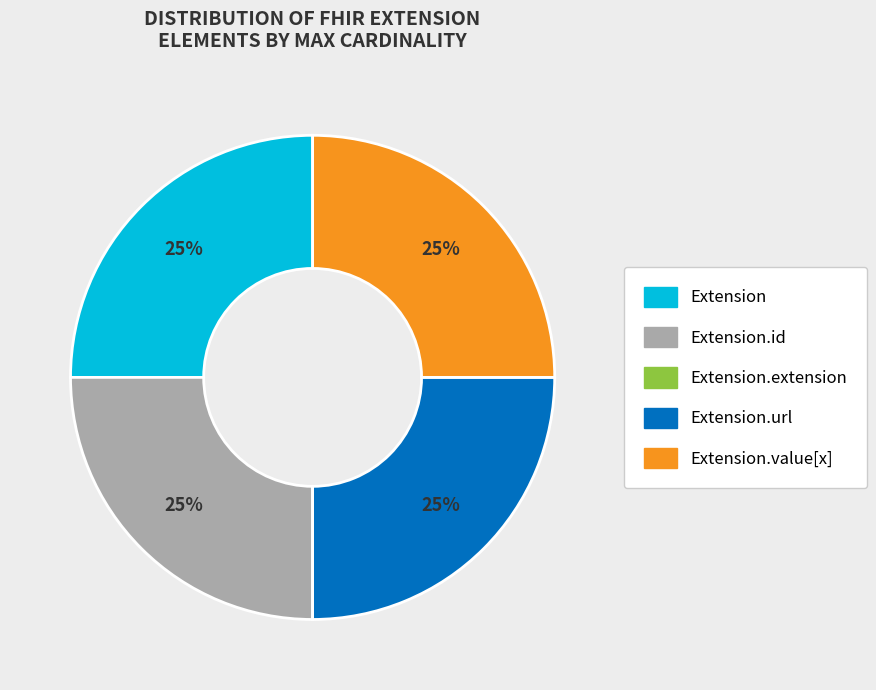

Is there any slice that represents more than half of the pie?

No